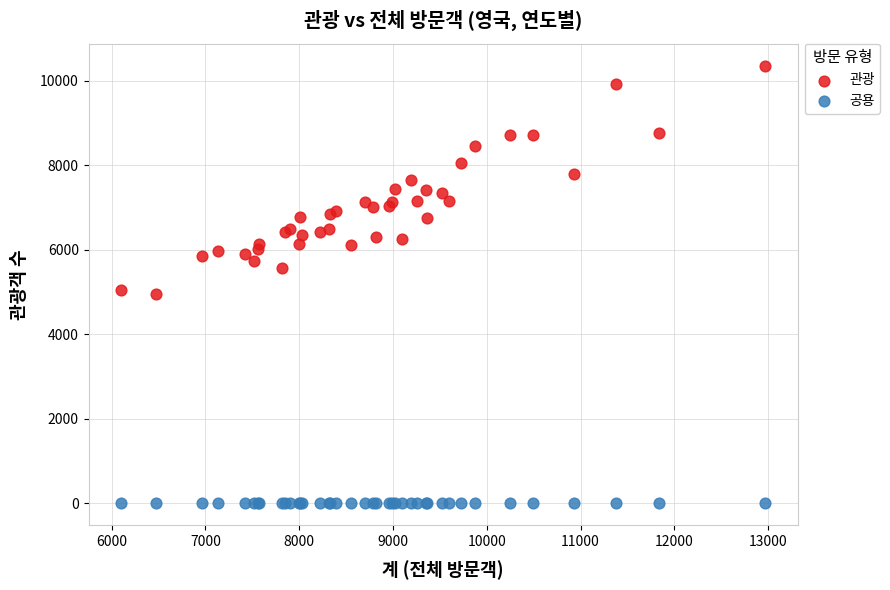

Which series contains the highest Y value?

관광